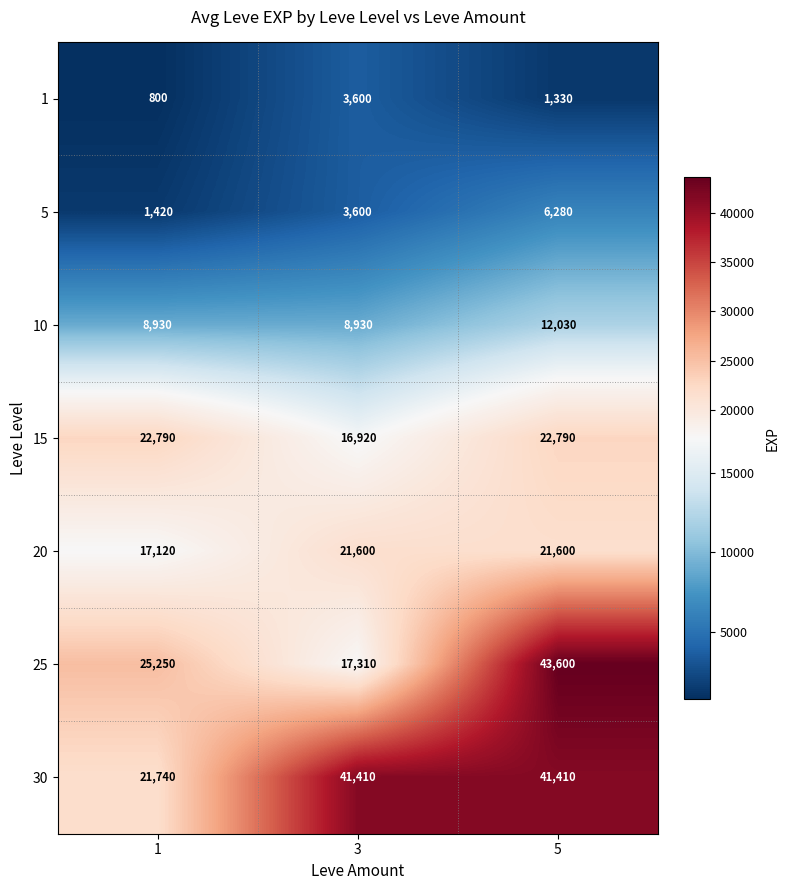

How many distinct data groups are displayed?

7